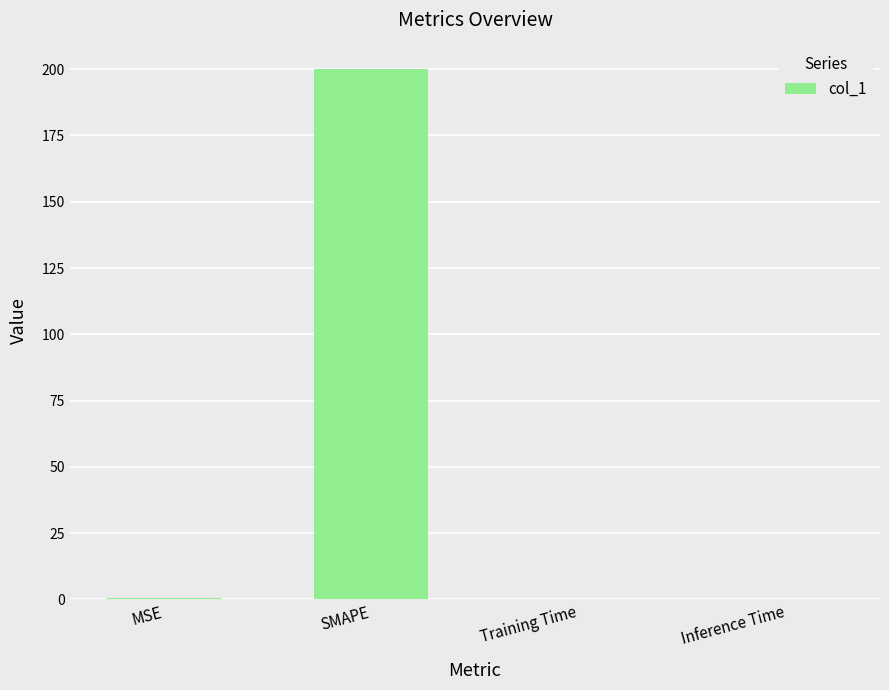

What is the sum of all values?

200.7